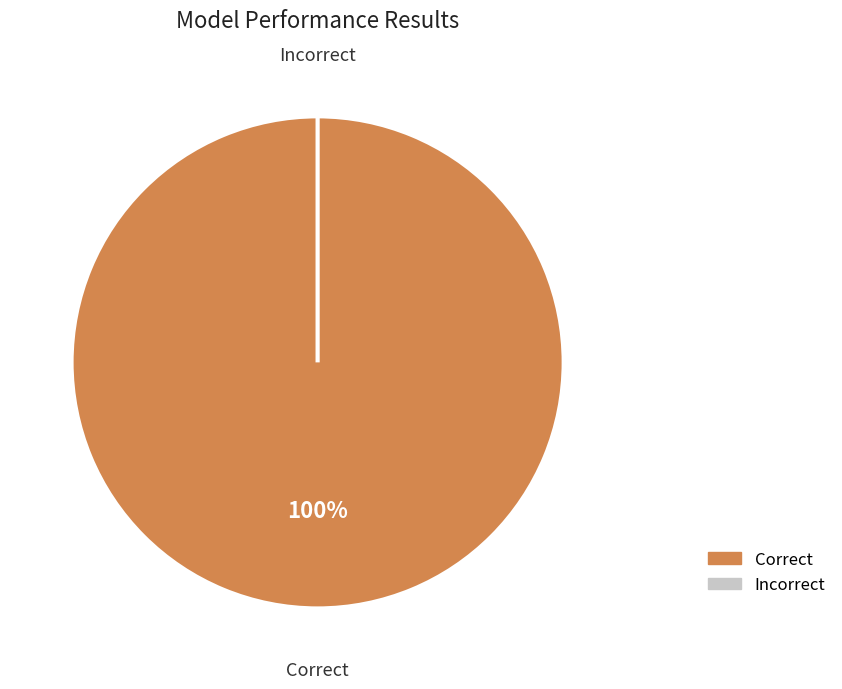

How many slices are in this pie chart?

2